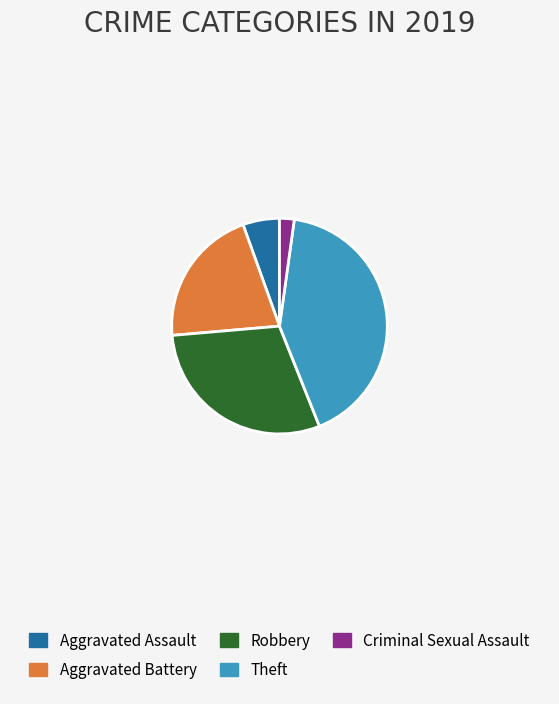

Which category has the smallest portion of the pie?

Criminal Sexual Assault